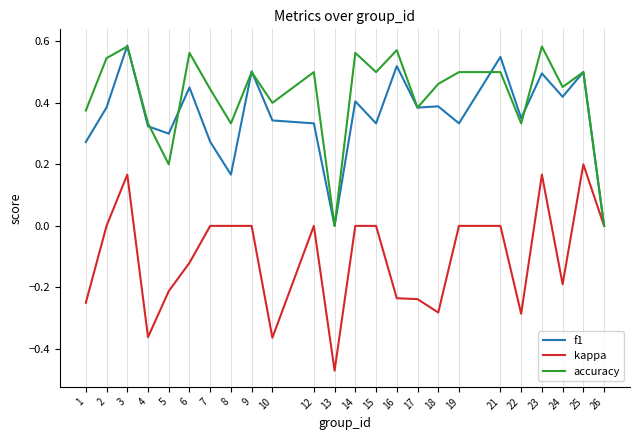

Which label corresponds to the smallest value in the chart?

13